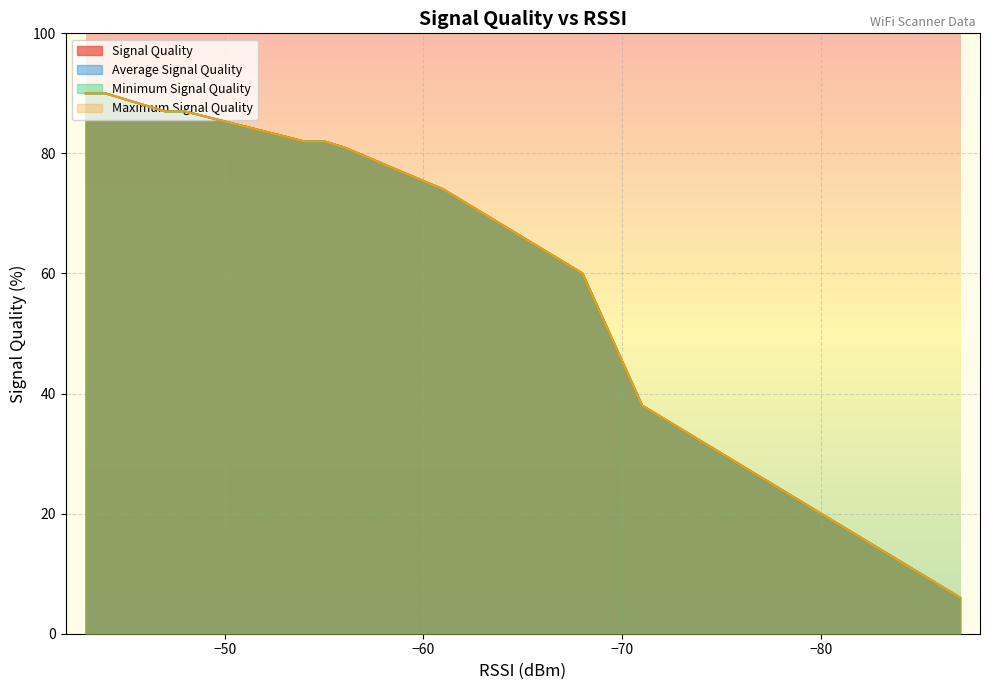

What is the difference between the maximum and minimum values in the Maximum Signal Quality series?

84